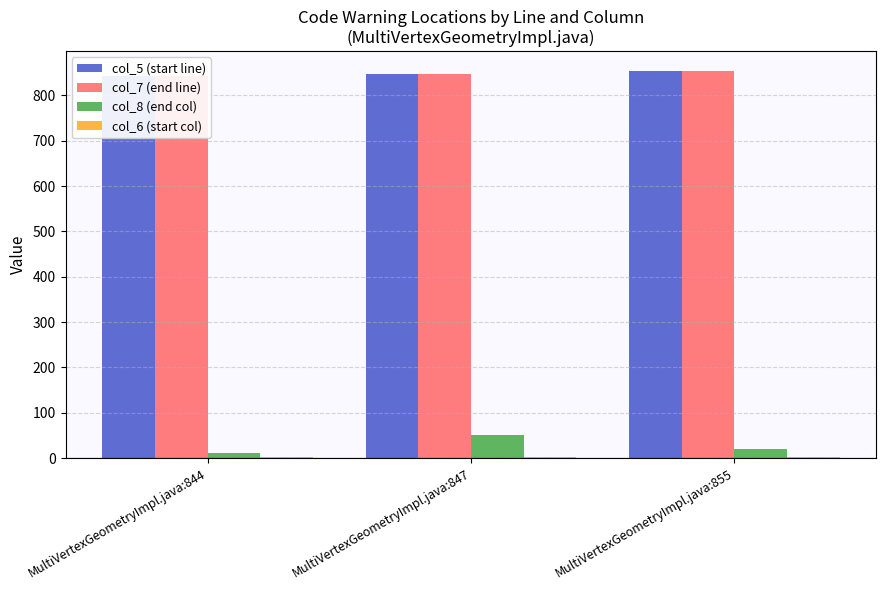

Reading left to right, transcribe all the data shown in this chart.

col_5 (start line): MultiVertexGeometryImpl.java:844=844	MultiVertexGeometryImpl.java:847=847	MultiVertexGeometryImpl.java:855=855
col_7 (end line): MultiVertexGeometryImpl.java:844=844	MultiVertexGeometryImpl.java:847=847	MultiVertexGeometryImpl.java:855=855
col_8 (end col): MultiVertexGeometryImpl.java:844=12	MultiVertexGeometryImpl.java:847=51	MultiVertexGeometryImpl.java:855=19
col_6 (start col): MultiVertexGeometryImpl.java:844=3	MultiVertexGeometryImpl.java:847=3	MultiVertexGeometryImpl.java:855=3